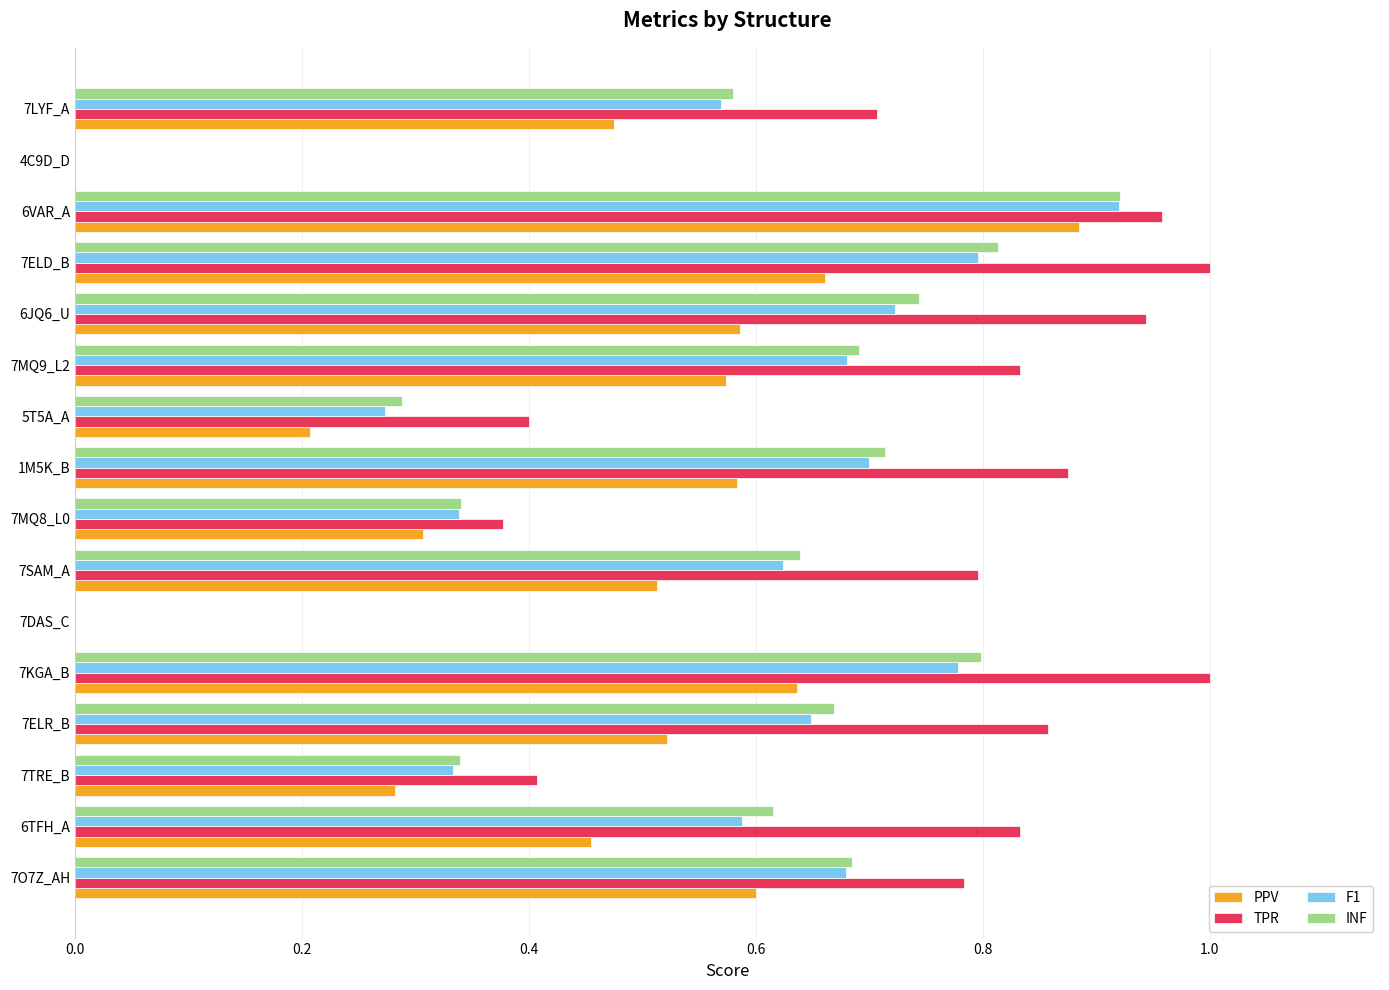

What is the sum of the F1 values at 5T5A_A and 7ELD_B?

1.1